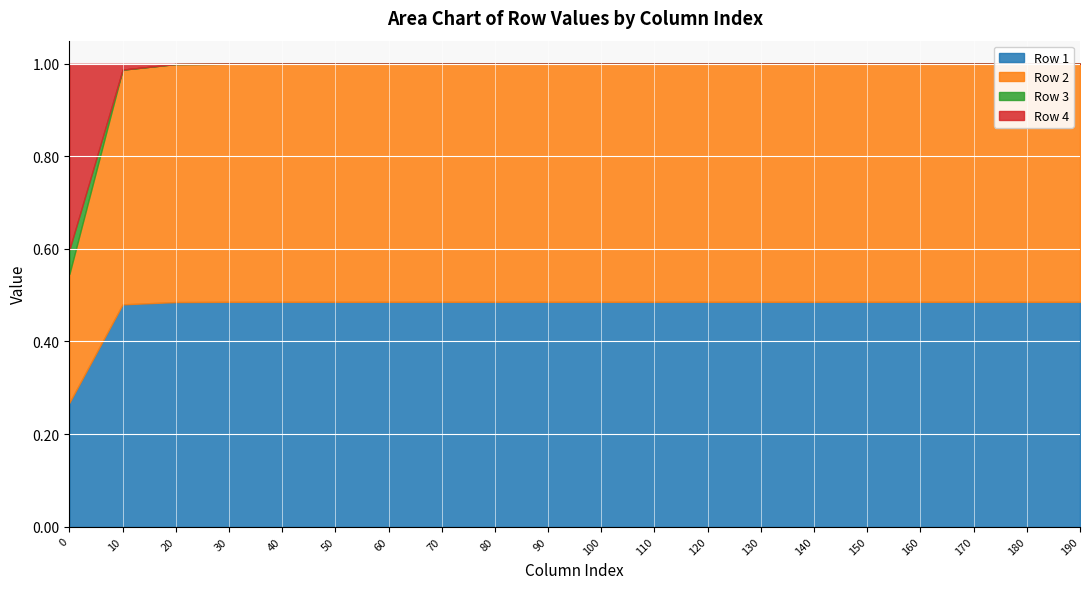

True or false: Row 2 has more than 2 points higher than both neighbors.

False